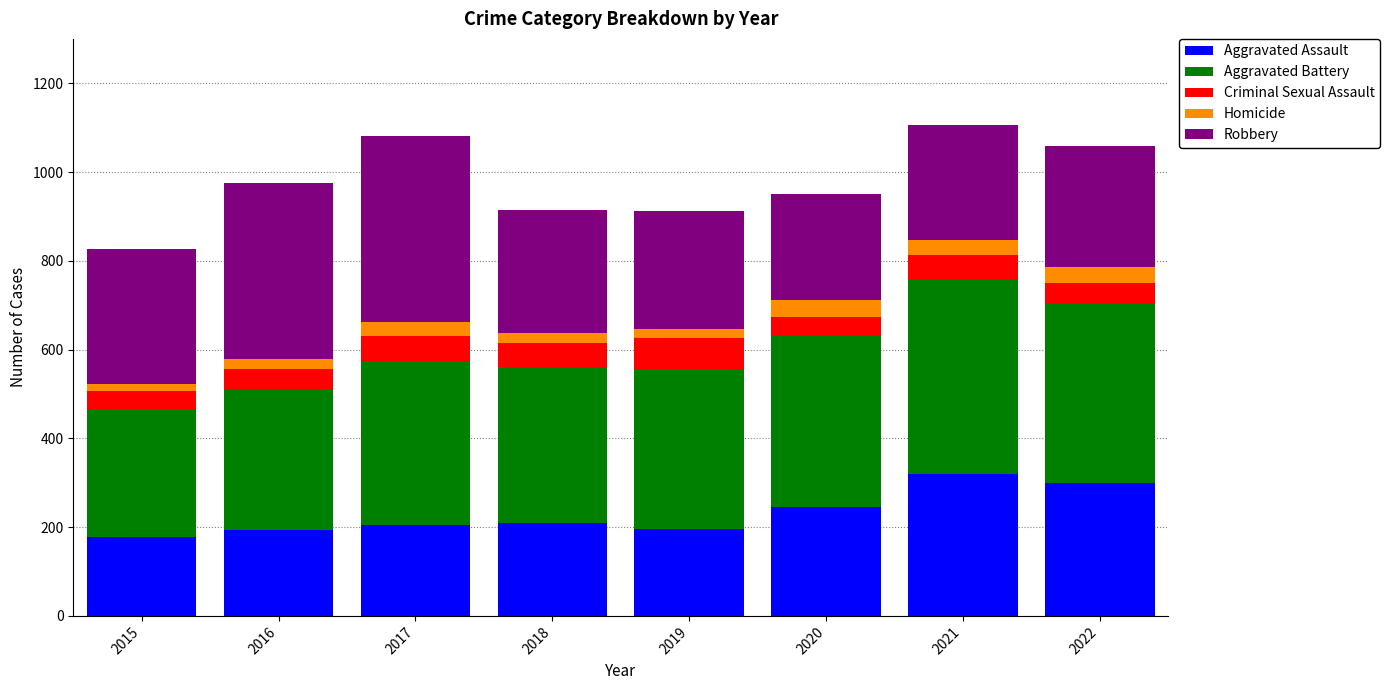

What is the minimum value for Aggravated Assault?

178